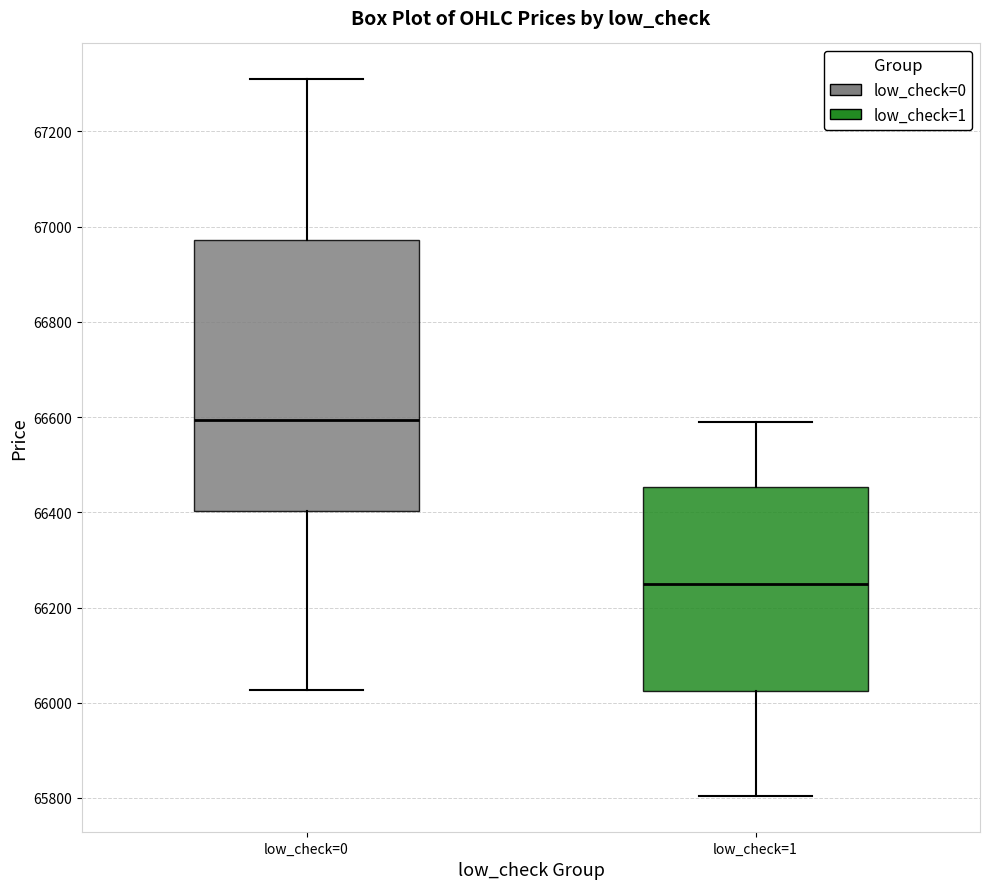

Which box is the tallest, from its lower edge to its upper edge?

low_check=0